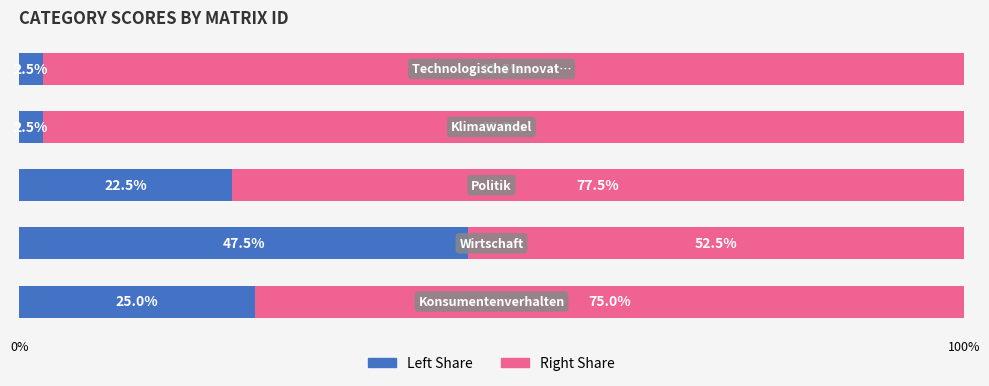

What is the difference between the second highest and second lowest values in the Left Share series?

22.5